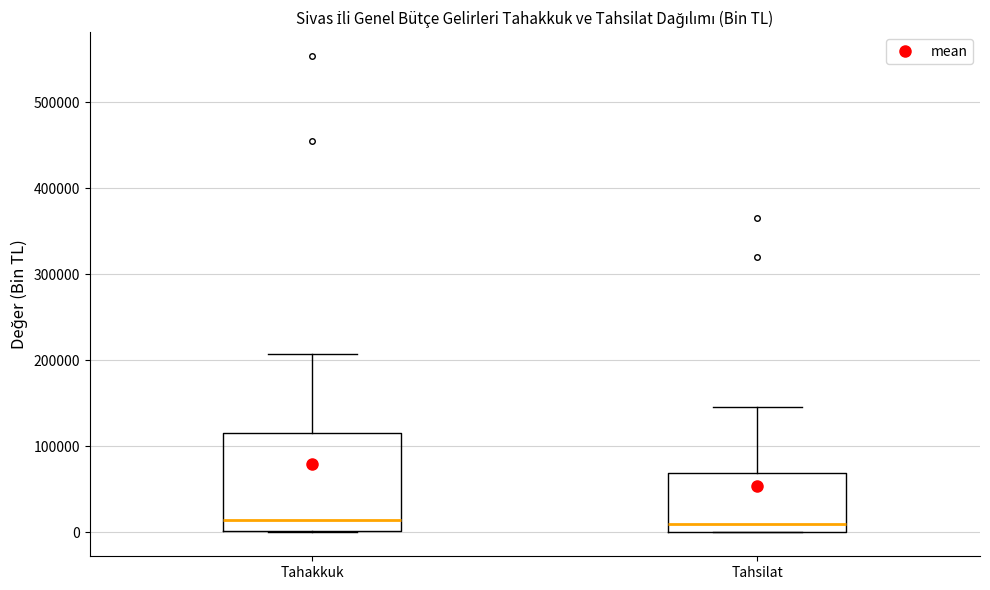

Reading left to right, read every box against the y-axis: the position of its median line, the range the box covers, and the ends of its whiskers. The values are not printed on the chart, so give them approximately, as read against the axis.

Tahakkuk: median 10000, box 0 to 120000, whiskers 0 to 210000
Tahsilat: median 10000, box 0 to 70000, whiskers 0 to 150000